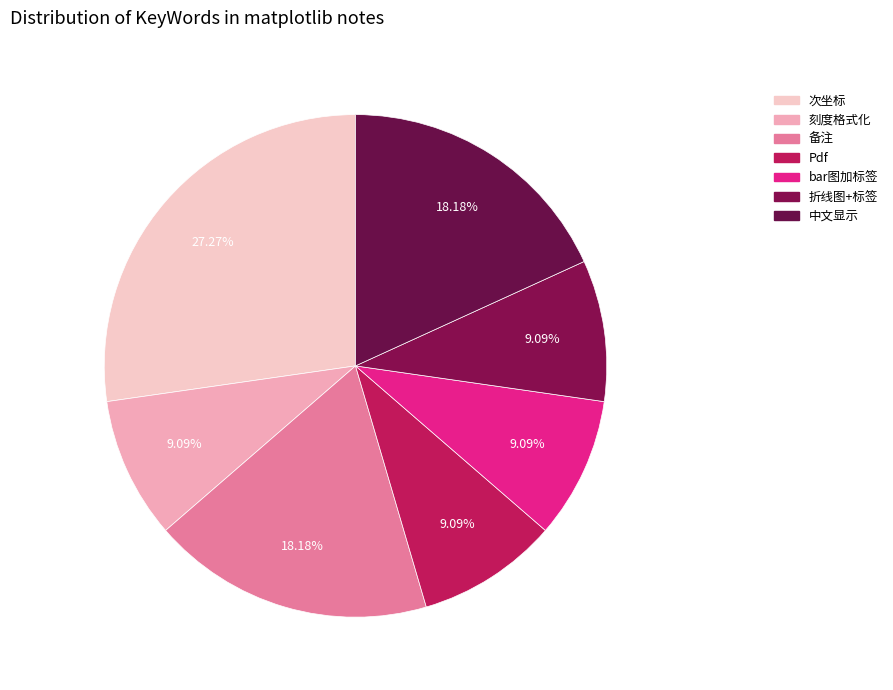

Is there any slice that represents more than half of the pie?

No